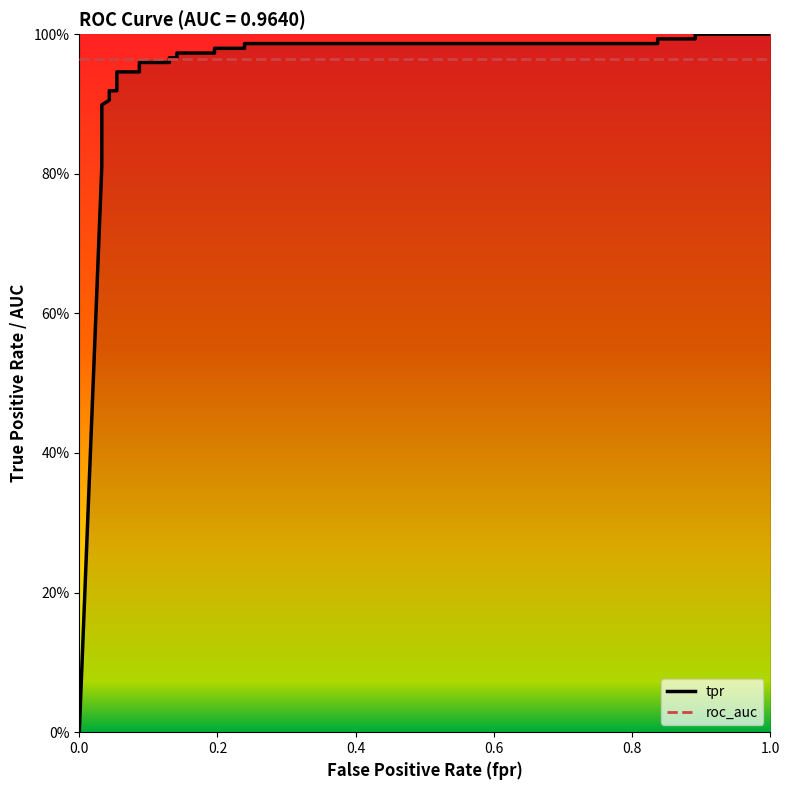

What is the value of the 24th point from the left?

1.0